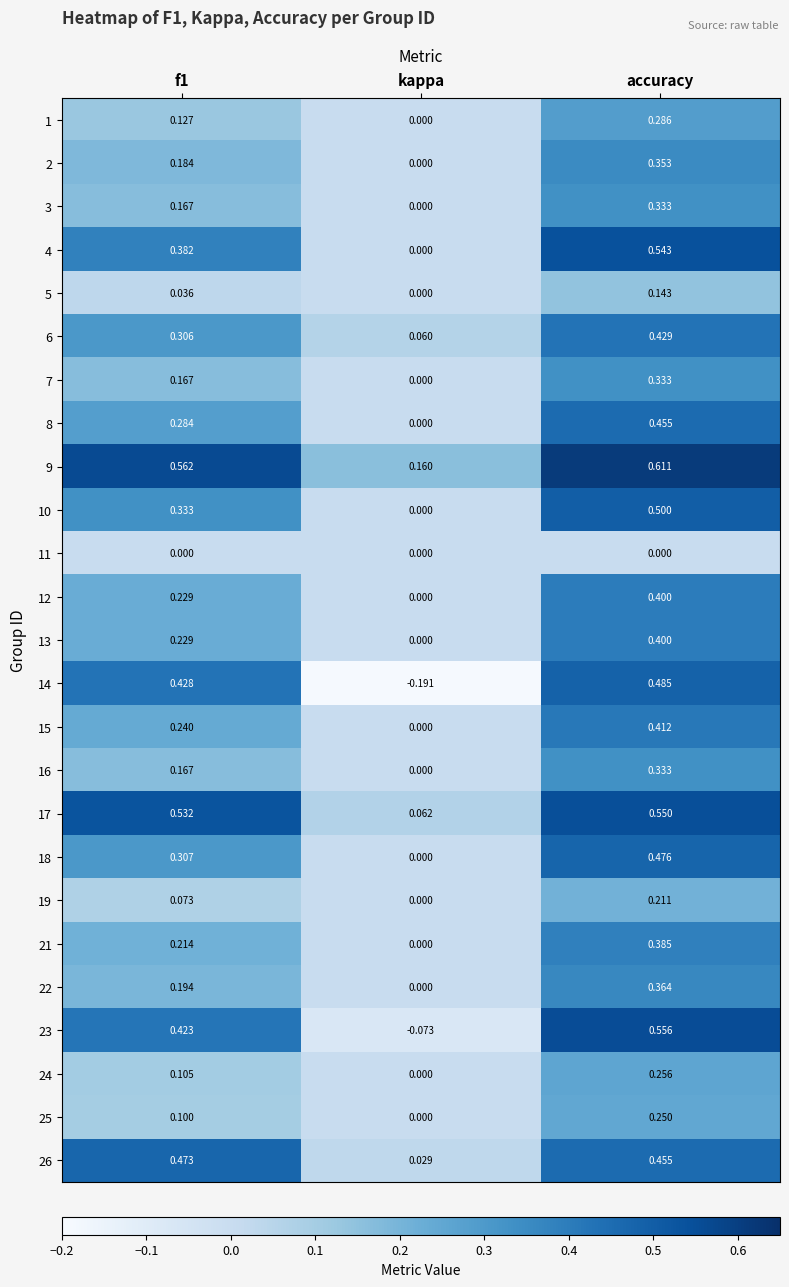

At which label is 23 closest to 0?

kappa